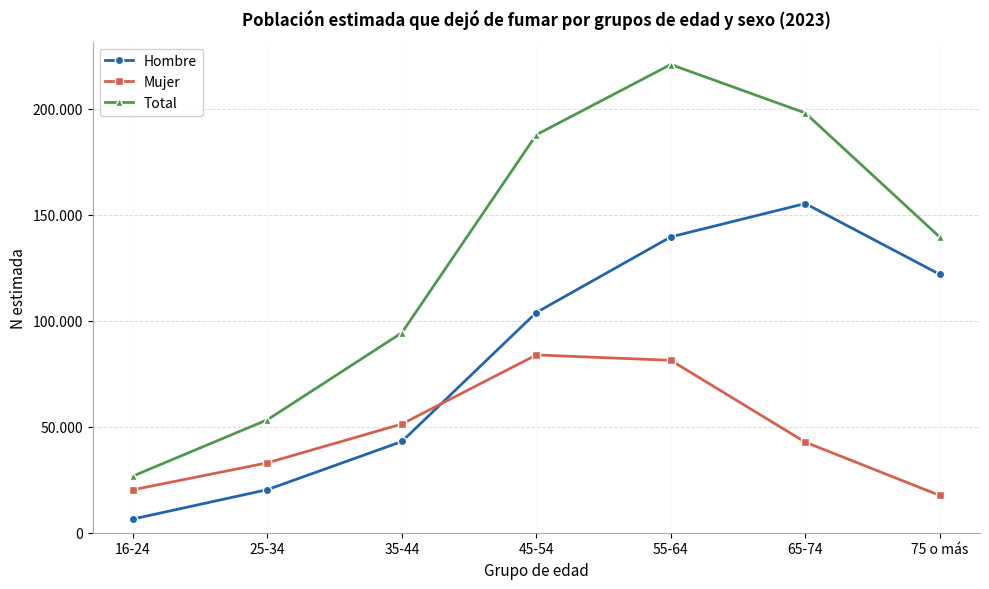

What is the average value of the Mujer series?

47172